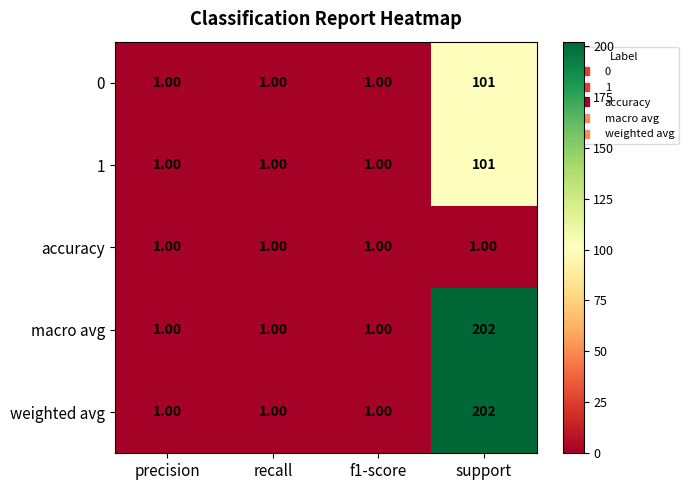

At how many categories does at least one series exceed 119?

1